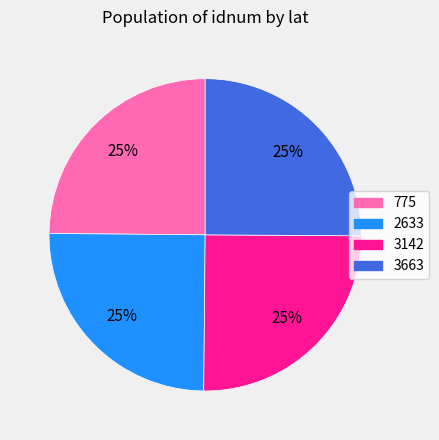

Approximately how many times larger is the value at 775 compared to 3142?

1.0